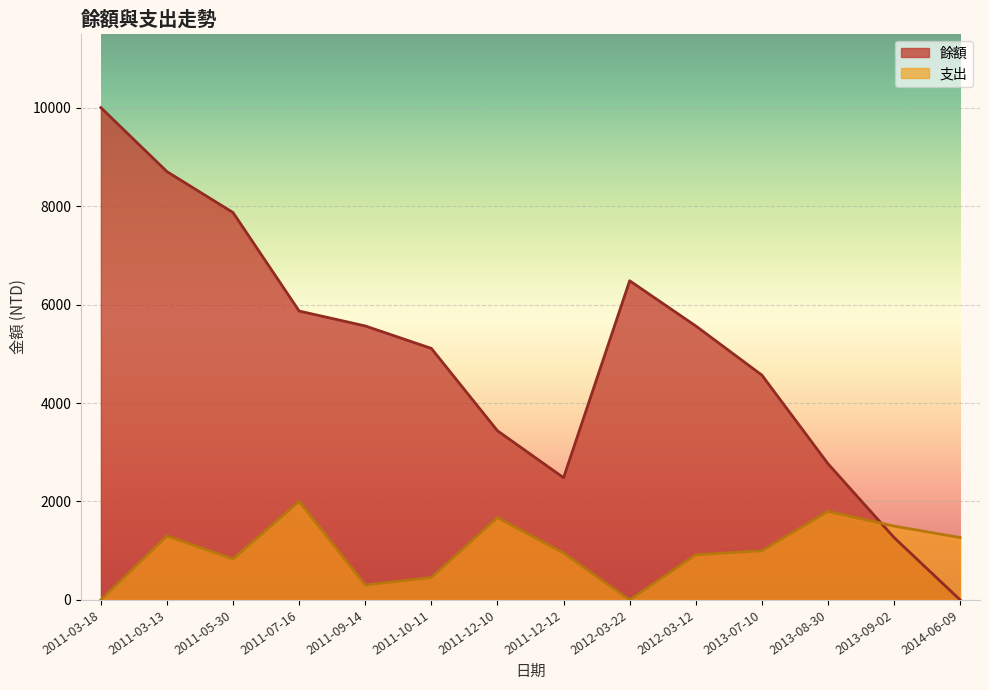

At which category is the sum across all series the highest?

2011-03-18